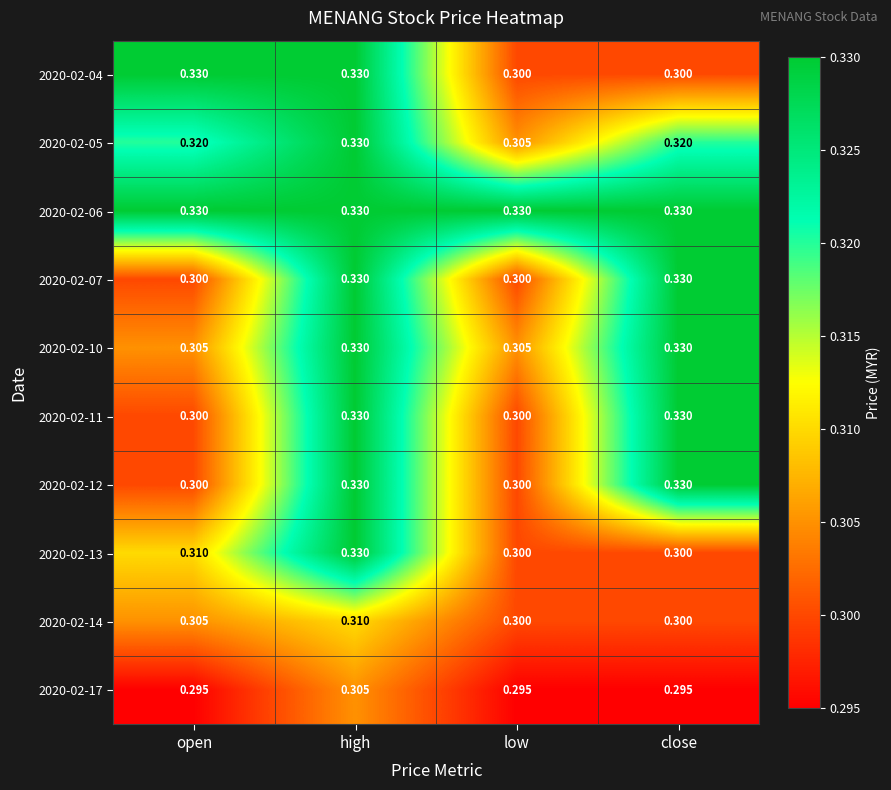

Which category has the highest value in the 2020-02-05 series?

high